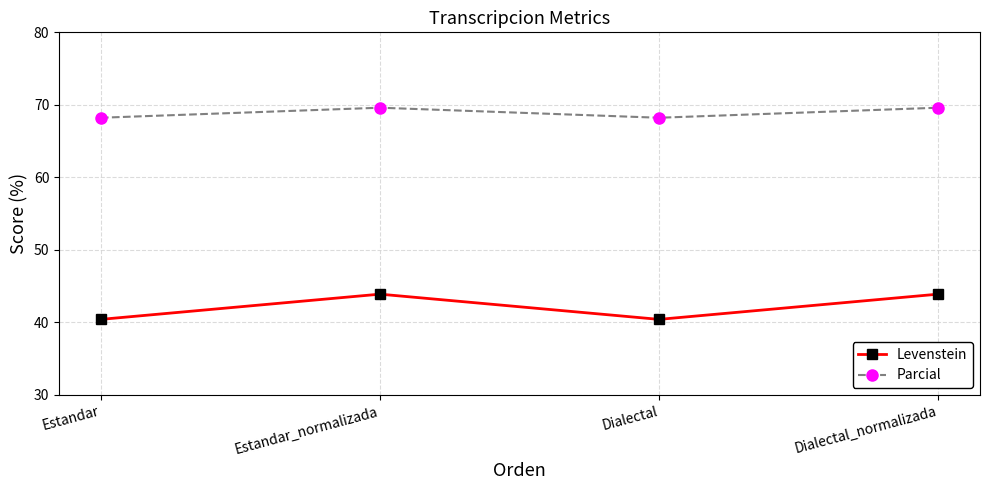

Where does the Levenstein series first go above 43?

Estandar_normalizada